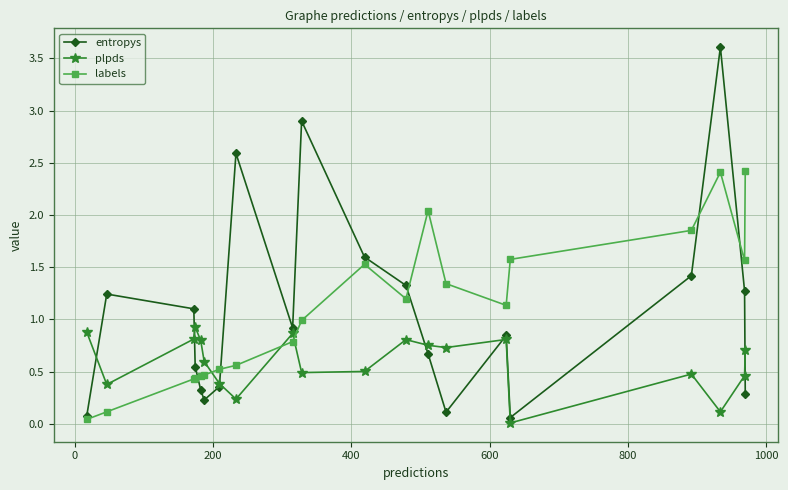

What is the maximum value for labels?

2.4